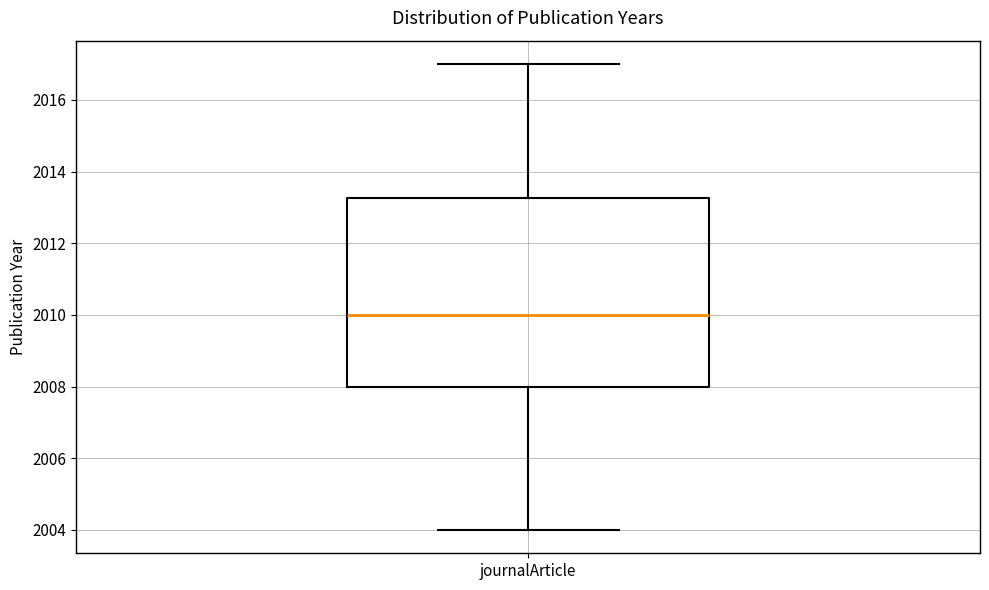

Read this box plot against the y-axis: the position of the median line, the range covered by the box, and the ends of both whiskers. The values are not printed on the chart, so give them approximately, as read against the axis.

median 2010.0, box 2008.0 to 2013.2, whiskers 2004.0 to 2017.0